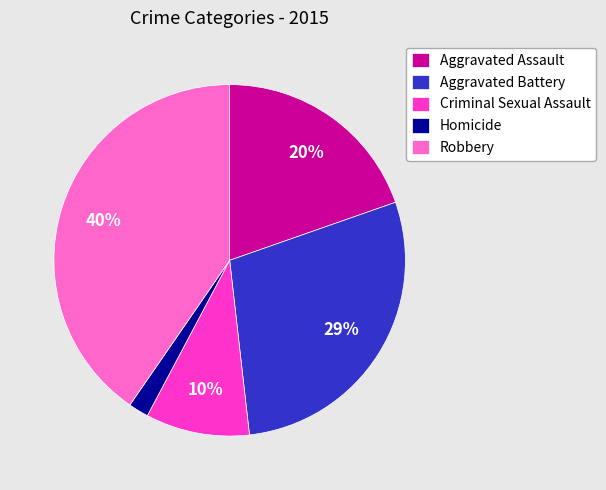

Which category has the biggest portion of the pie?

Robbery